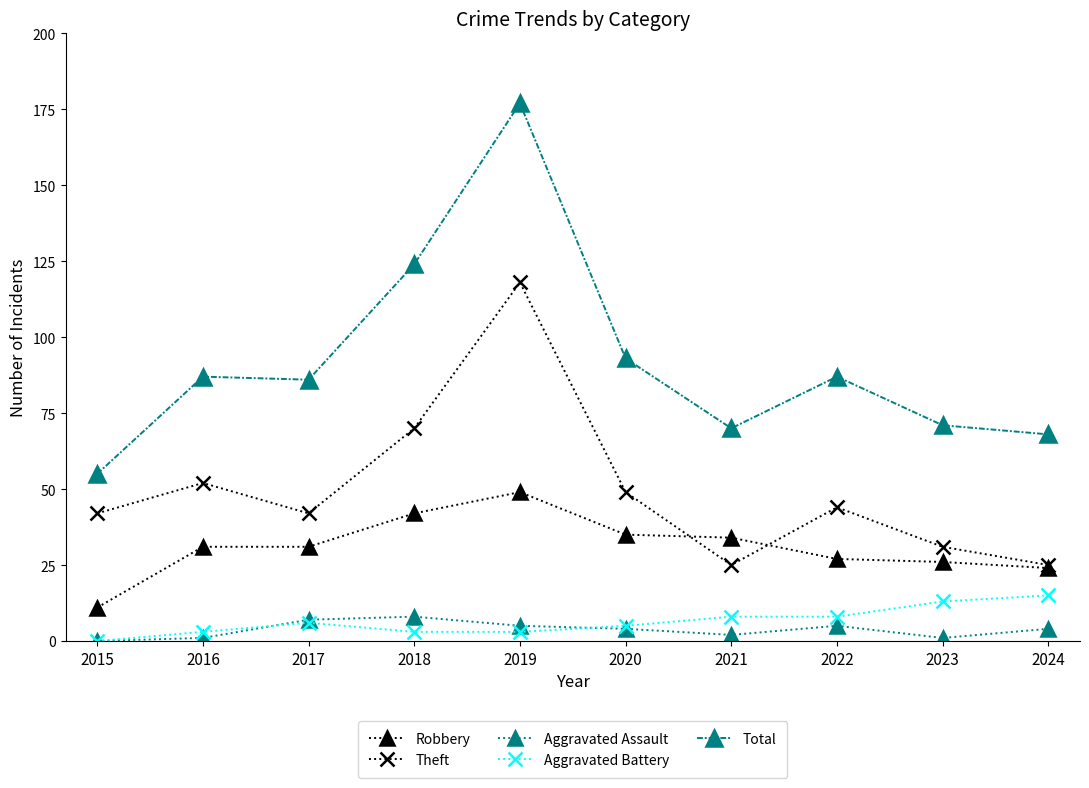

Reading left to right, what are all the values shown in this chart?

Robbery: 11	31	31	42	49	35	34	27	26	24
Theft: 42	52	42	70	118	49	25	44	31	25
Aggravated Assault: 0	1	7	8	5	4	2	5	1	4
Aggravated Battery: 0	3	6	3	3	5	8	8	13	15
Total: 55	87	86	124	177	93	70	87	71	68